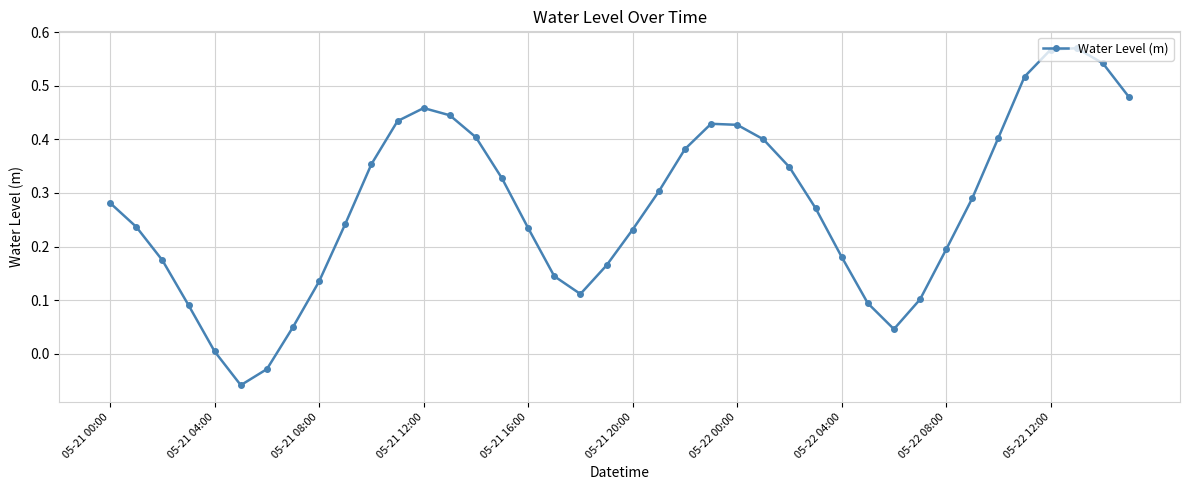

How many points are higher than both their immediate neighbors (excluding endpoints)?

3